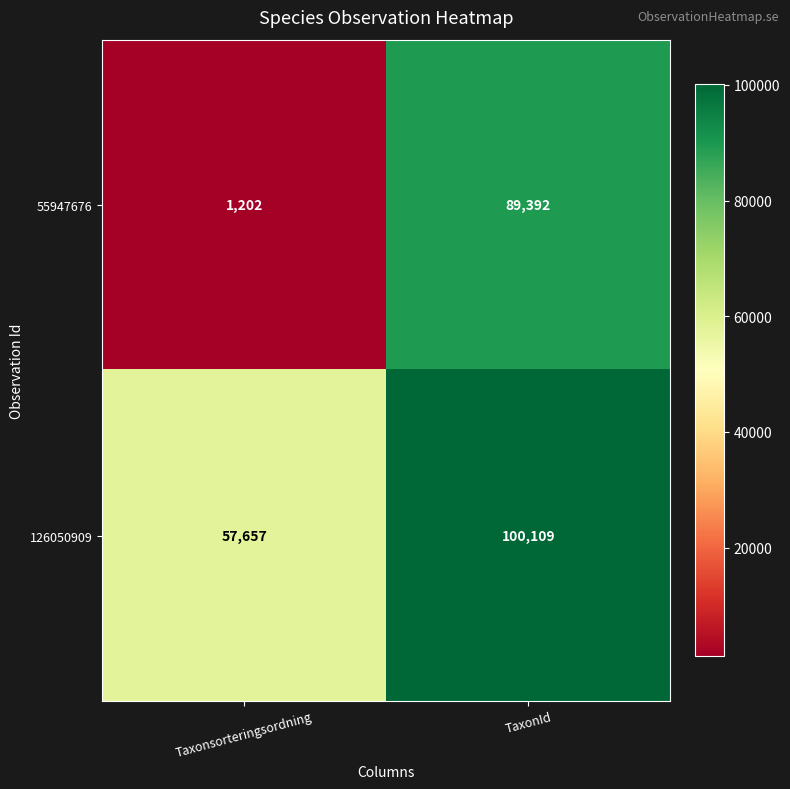

Which category has the lowest value across all series?

Taxonsorteringsordning